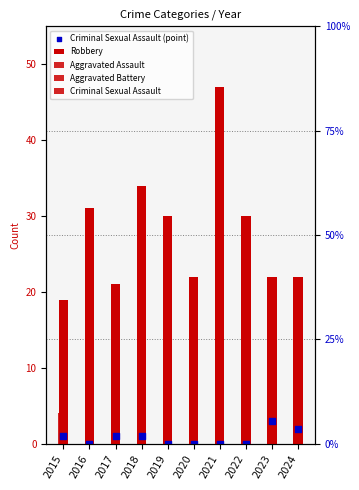

At which category is the sum across all series the highest?

2021